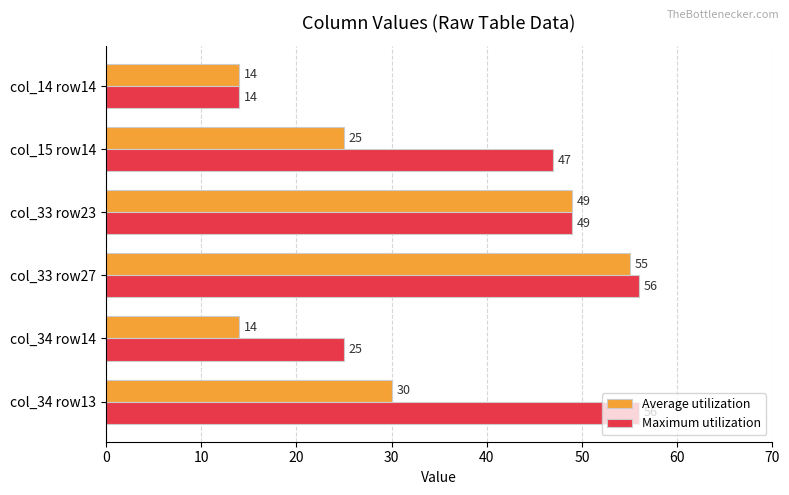

List the series in order of their peak value, lowest first.

Average utilization, Maximum utilization